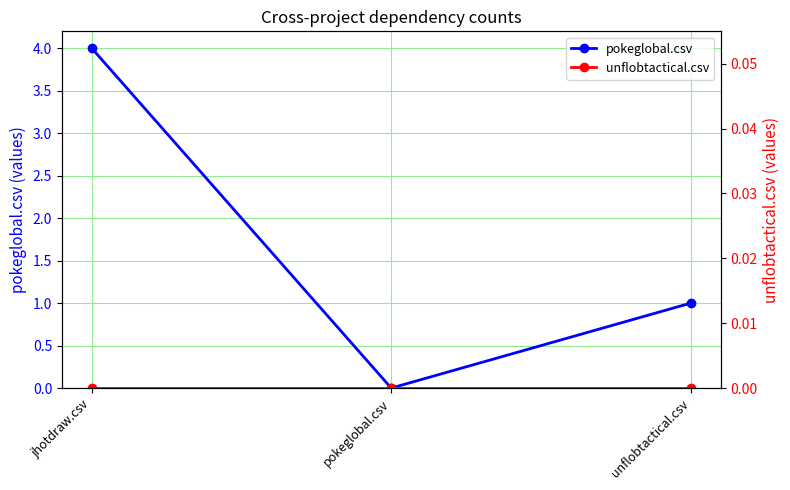

True or false: unflobtactical.csv has a value of 0 at pokeglobal.csv.

True